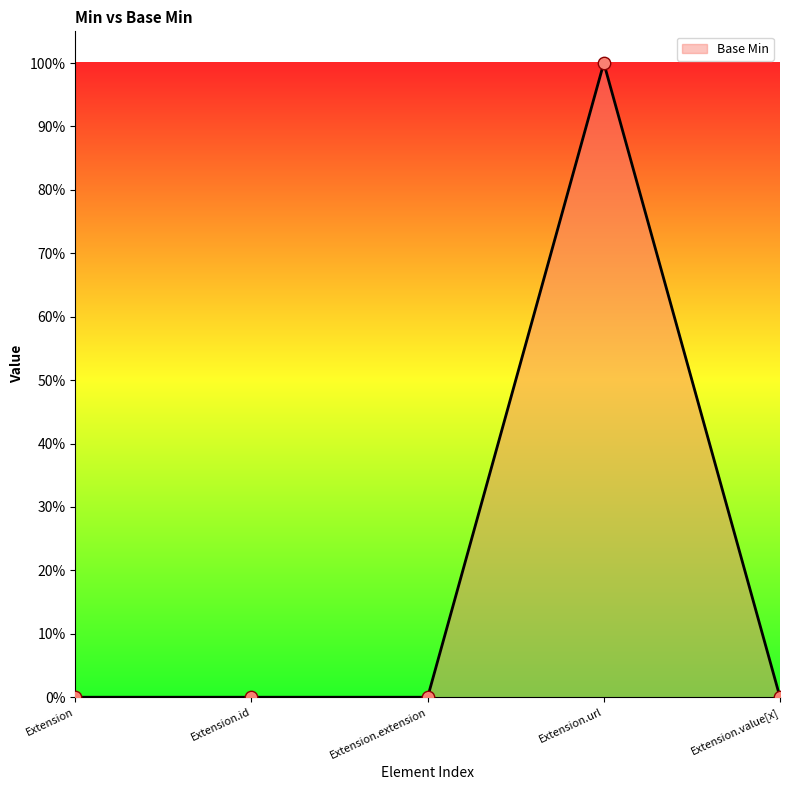

What is the change in value from Extension.id to Extension.url?

+1